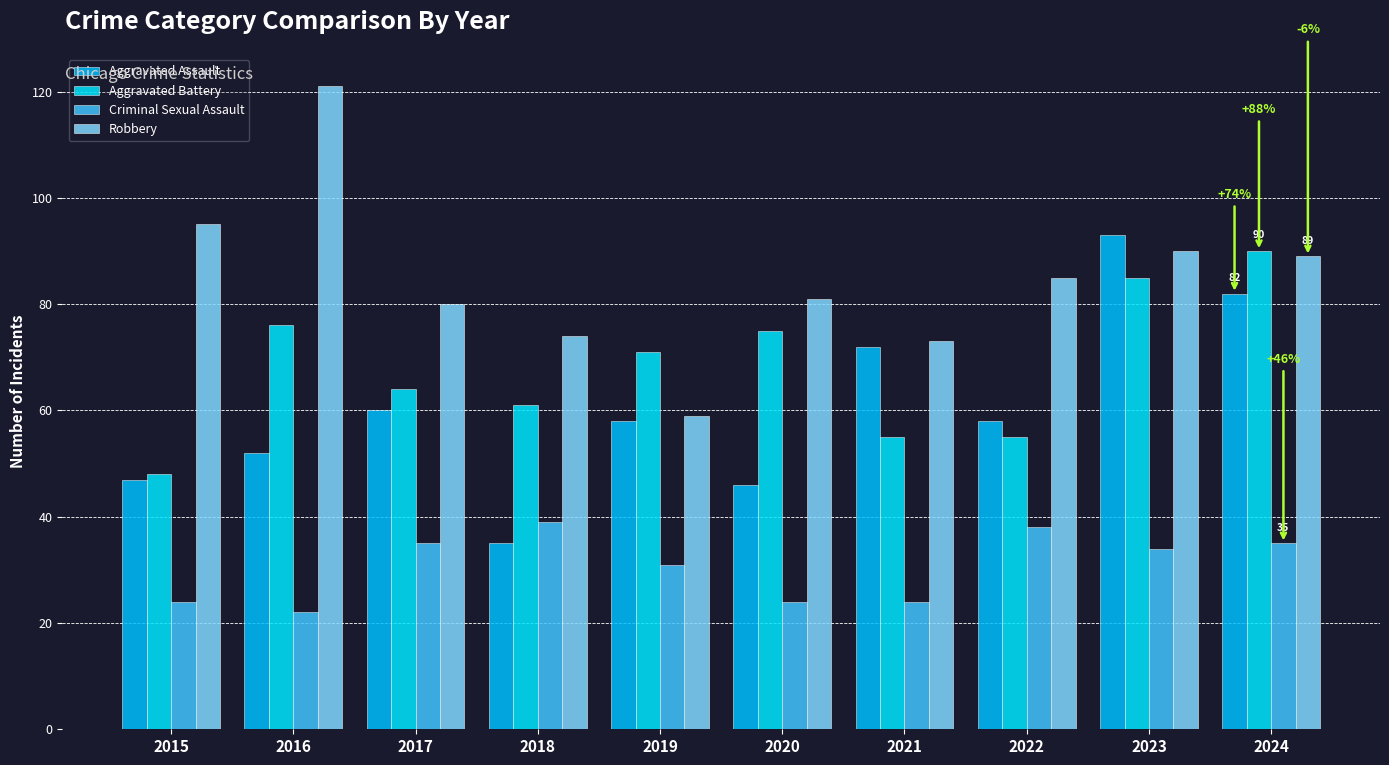

At which category is the sum across all series the highest?

2023